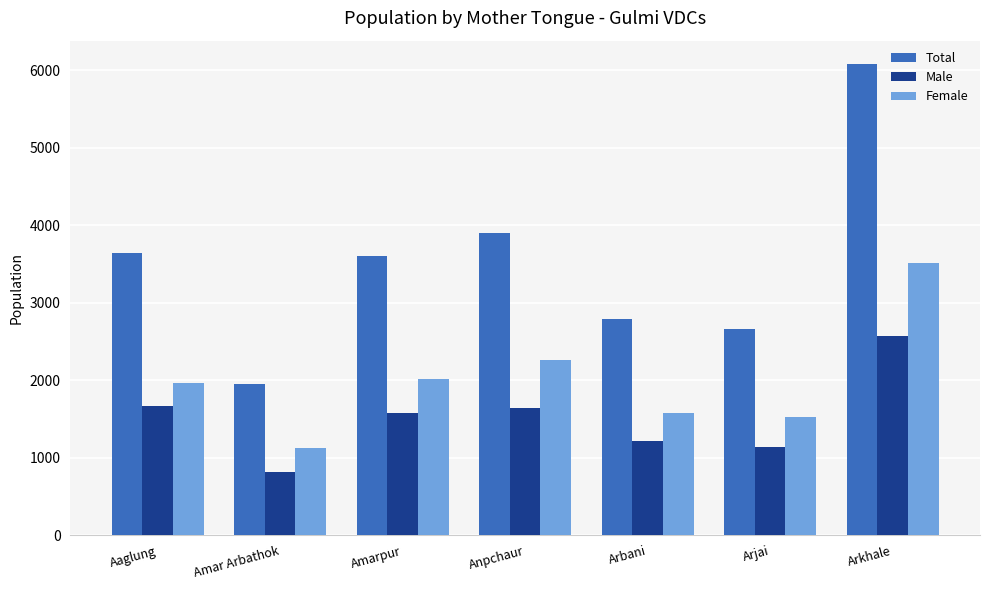

Reading left to right, what are all the values shown in this chart?

Total: 3634	1943	3598	3900	2783	2657	6076
Male: 1668	818	1578	1639	1208	1134	2564
Female: 1966	1125	2020	2261	1575	1523	3512